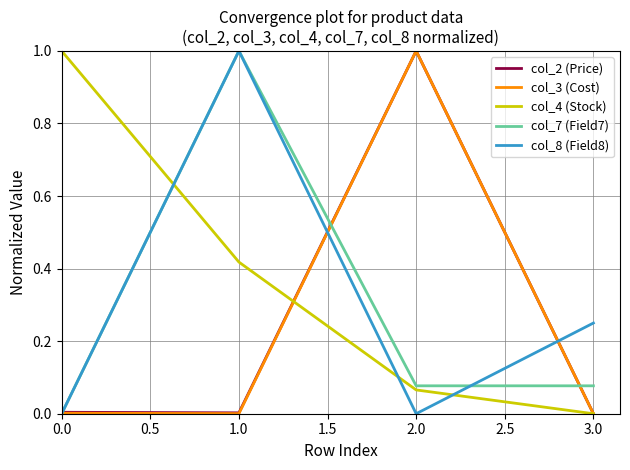

What is the approximate value of col_3 (Cost) at 2.0?

1.0